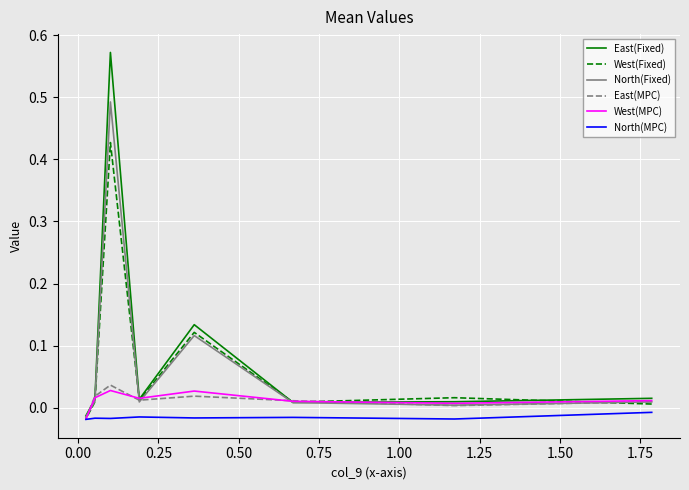

Which series has the largest total across all categories?

East(Fixed)